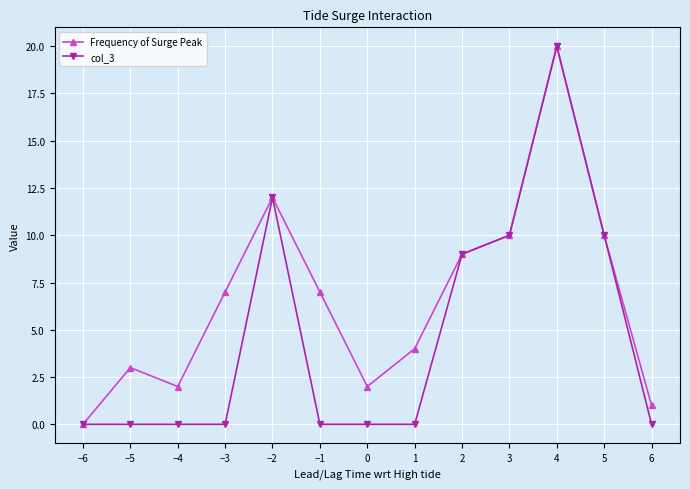

The value of col_3 at −3 is 13. True or false?

False